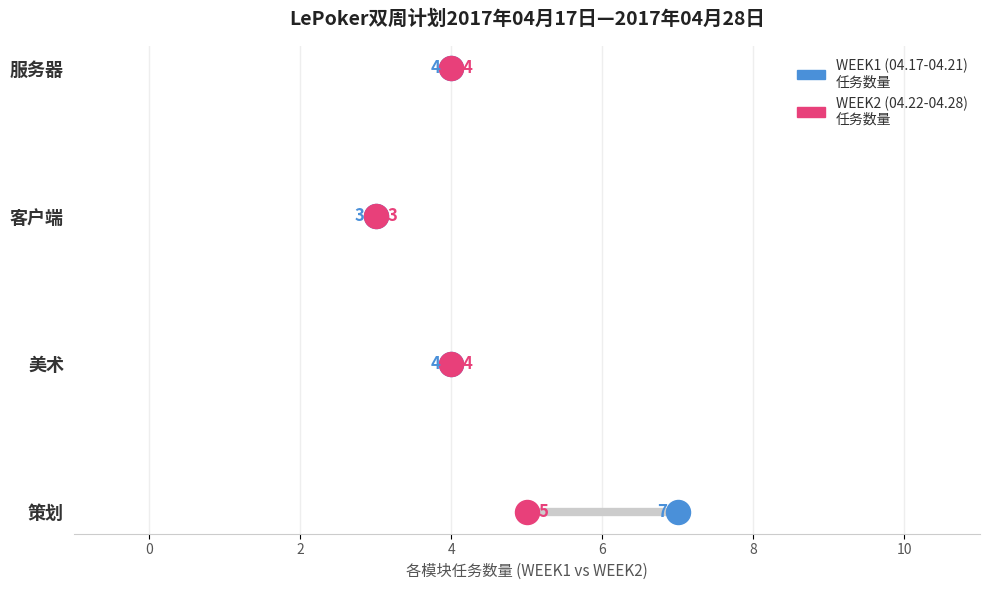

Which series reaches the minimum Y coordinate?

WEEK1 (04.17-04.21)